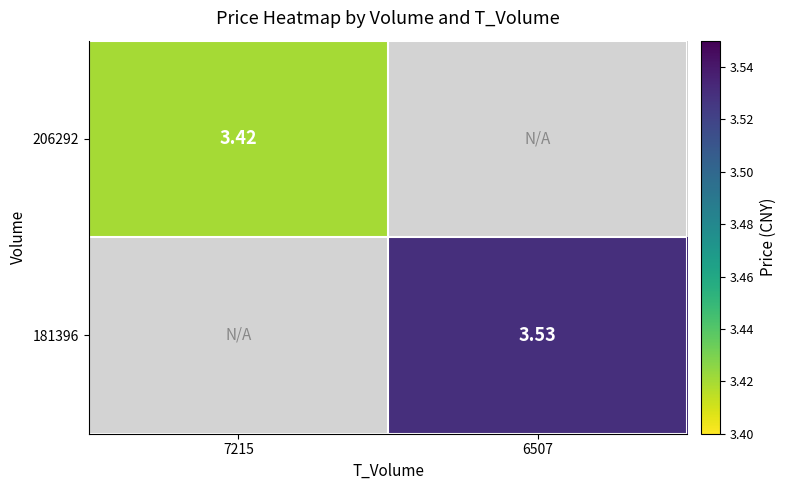

What is the minimum value shown in the chart?

3.4